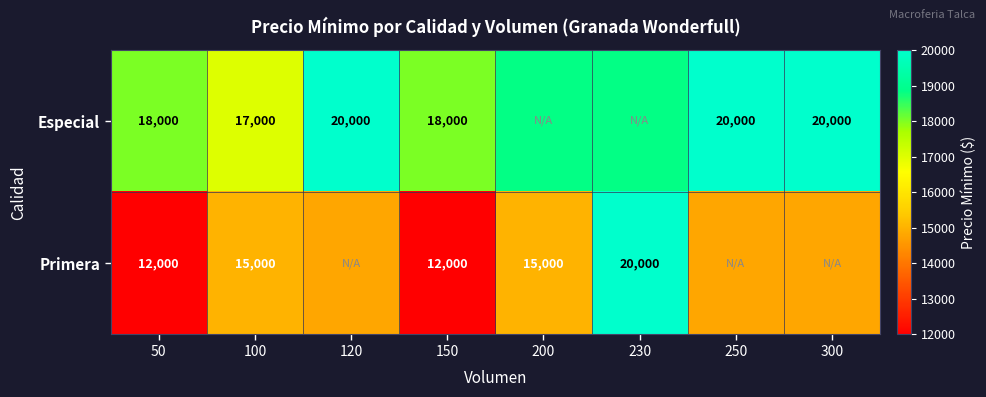

Is the value of Primera at 150 greater than the value of Especial at 100?

No